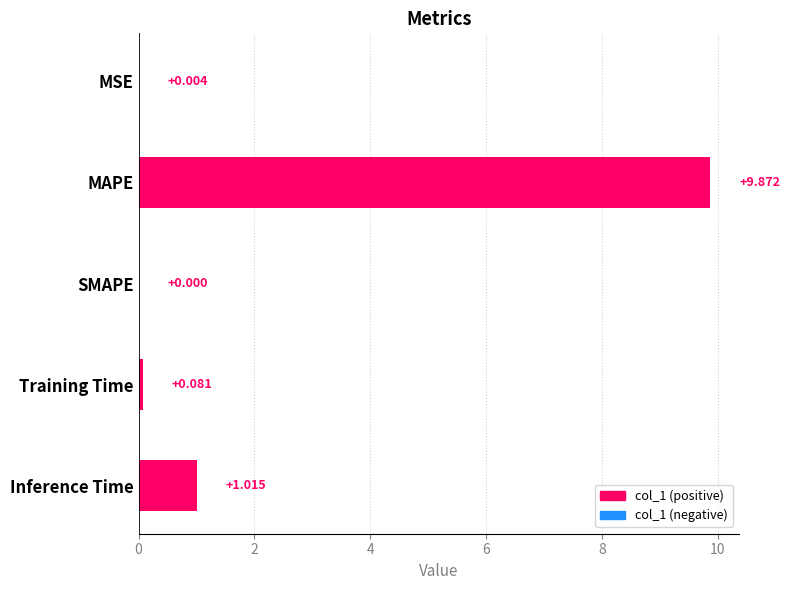

Are the bars horizontal?

Yes